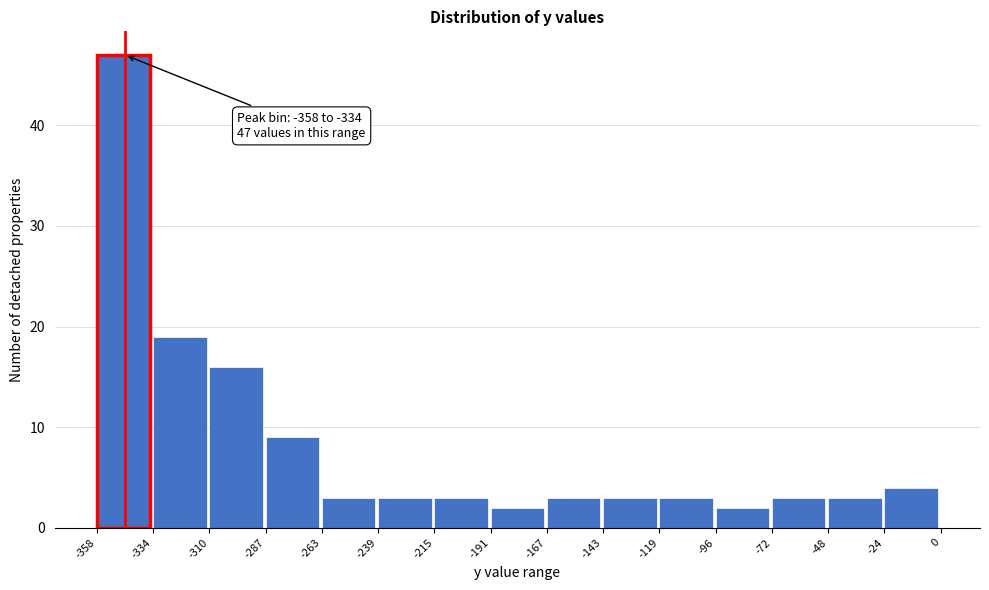

Over which range of the x-axis is the bar tallest?

-358 to -334